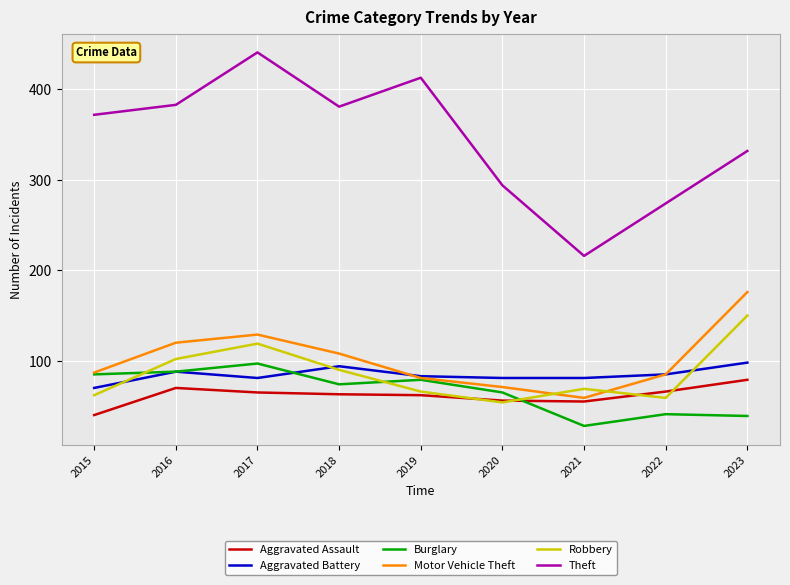

True or false: Aggravated Battery and Theft intersect in this chart.

False